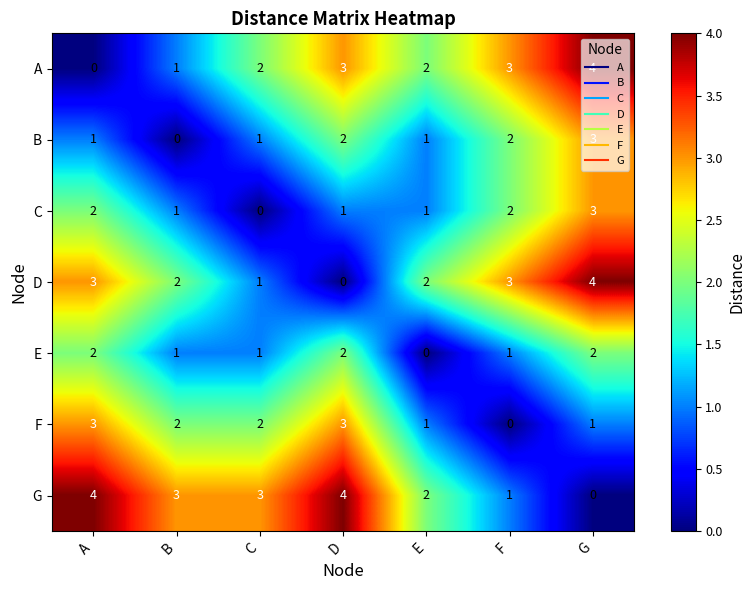

At how many categories does at least one series exceed 0?

7